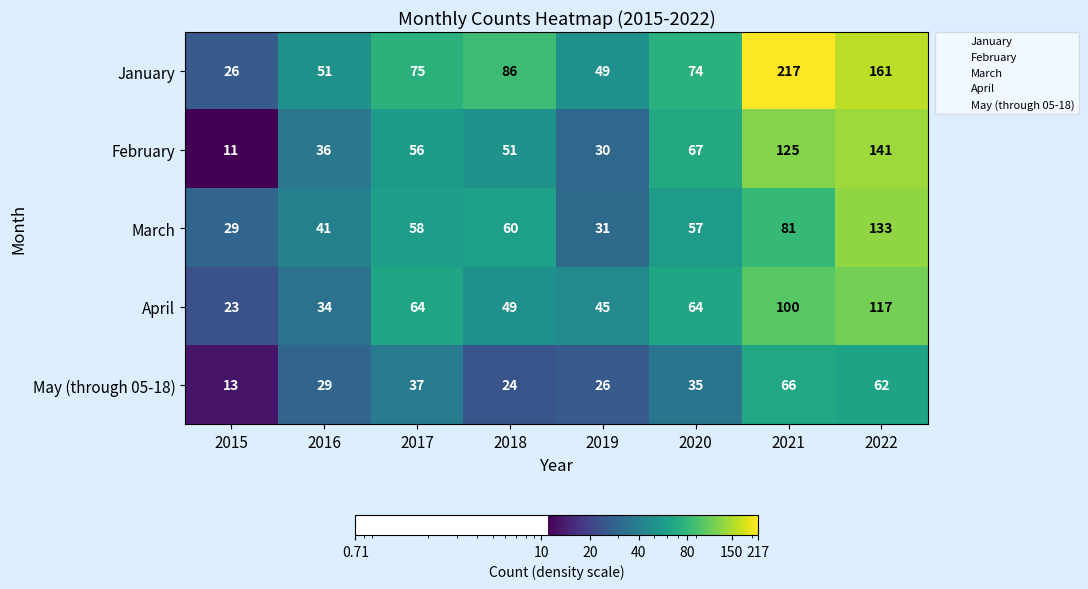

What is the total value across all series at 2017?

290